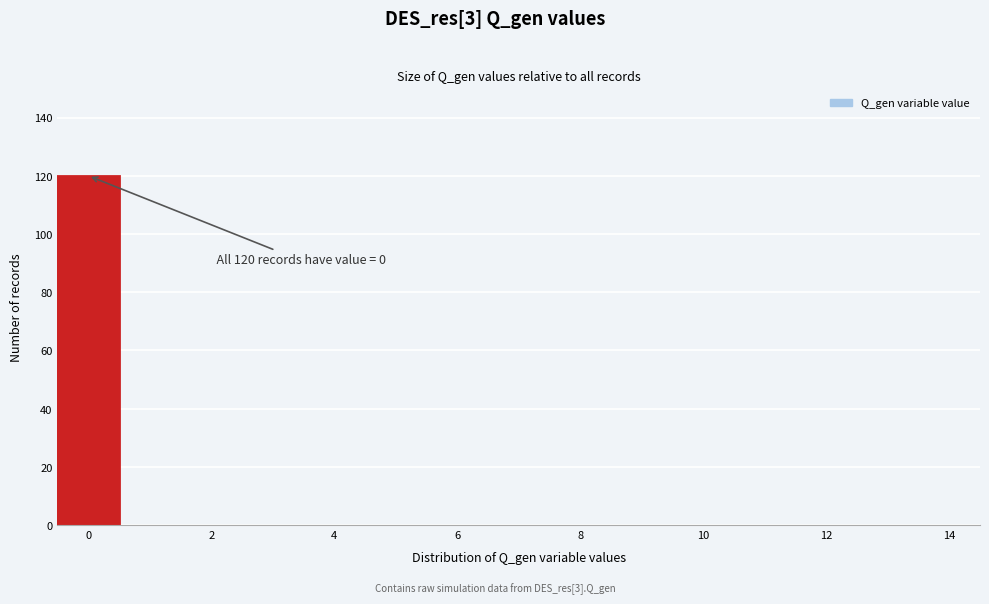

Which range on the x-axis has the tallest bar?

-0.5 to 0.5